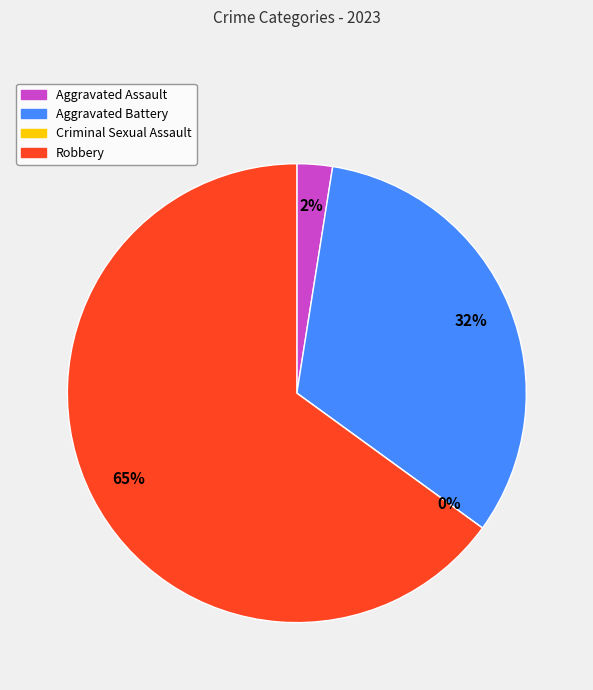

Rank the categories by value from lowest to highest.

Criminal Sexual Assault, Aggravated Assault, Aggravated Battery, Robbery